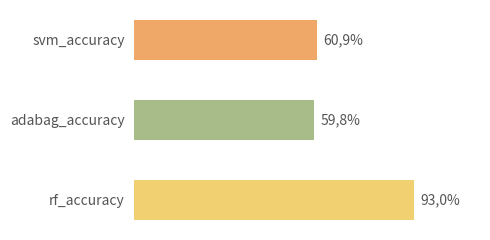

Does the chart contain any negative values?

No